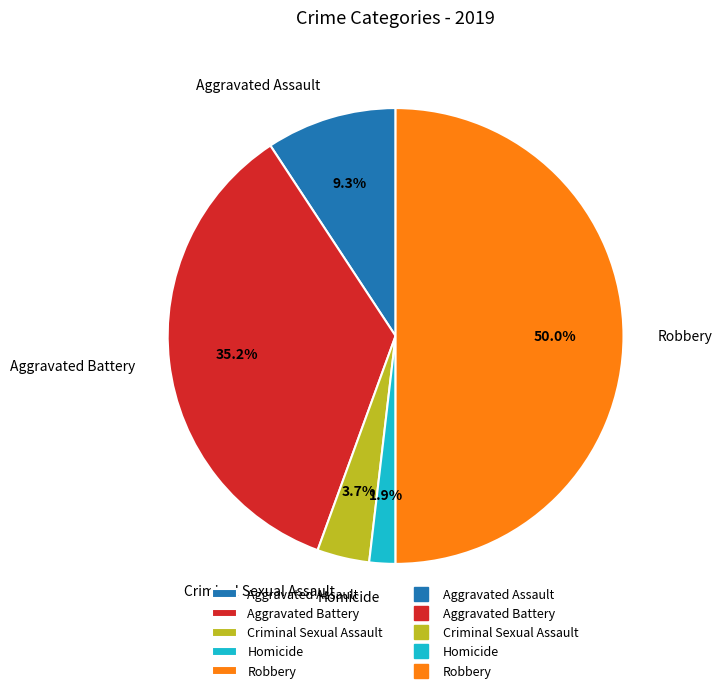

Between Criminal Sexual Assault and Aggravated Battery, which is larger?

Aggravated Battery